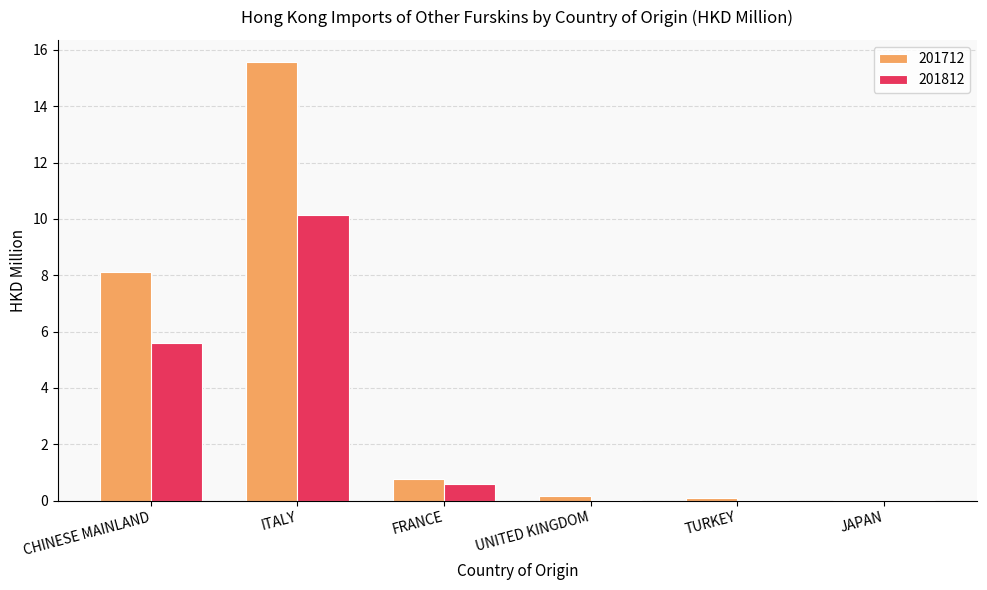

At which label does 201712 reach its peak?

ITALY